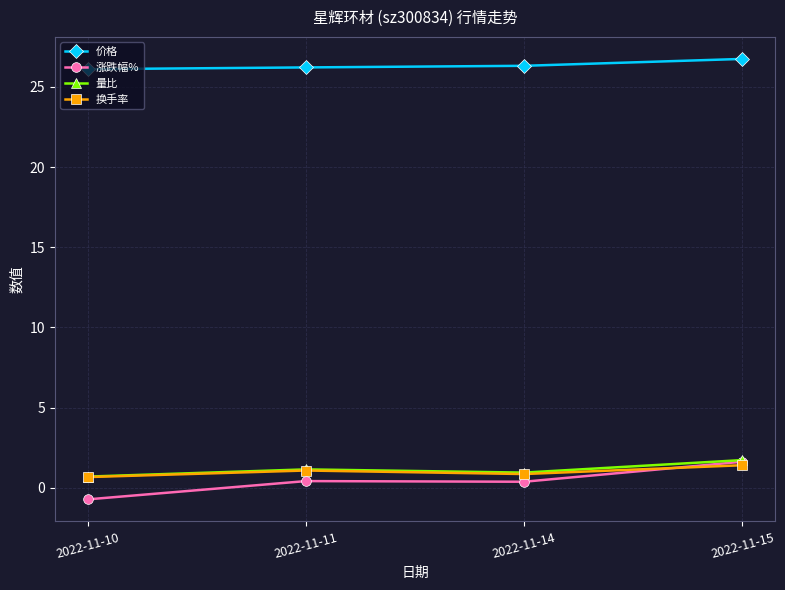

Read the 换手率 value at 2022-11-15.

1.4